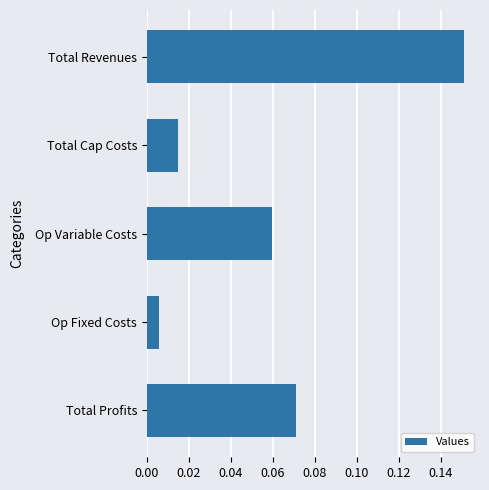

Which has a higher value, Op Fixed Costs or Total Cap Costs?

Total Cap Costs